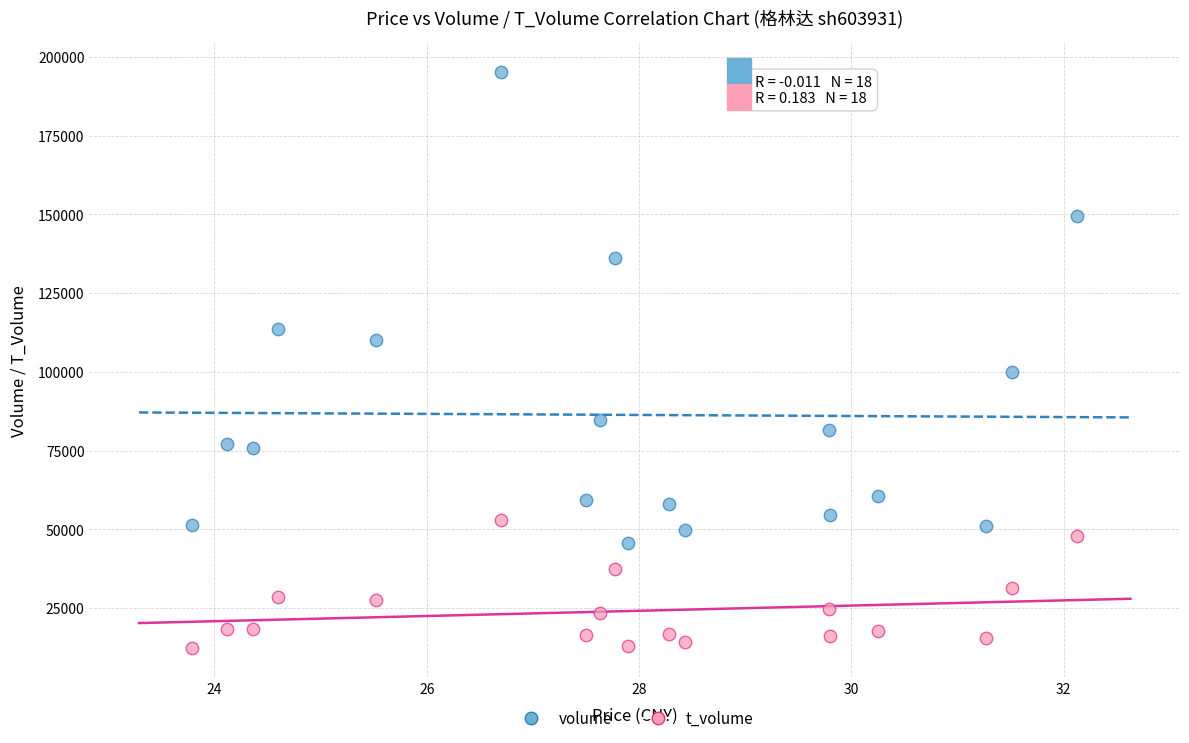

Which series has the largest Y range (max minus min)?

volume